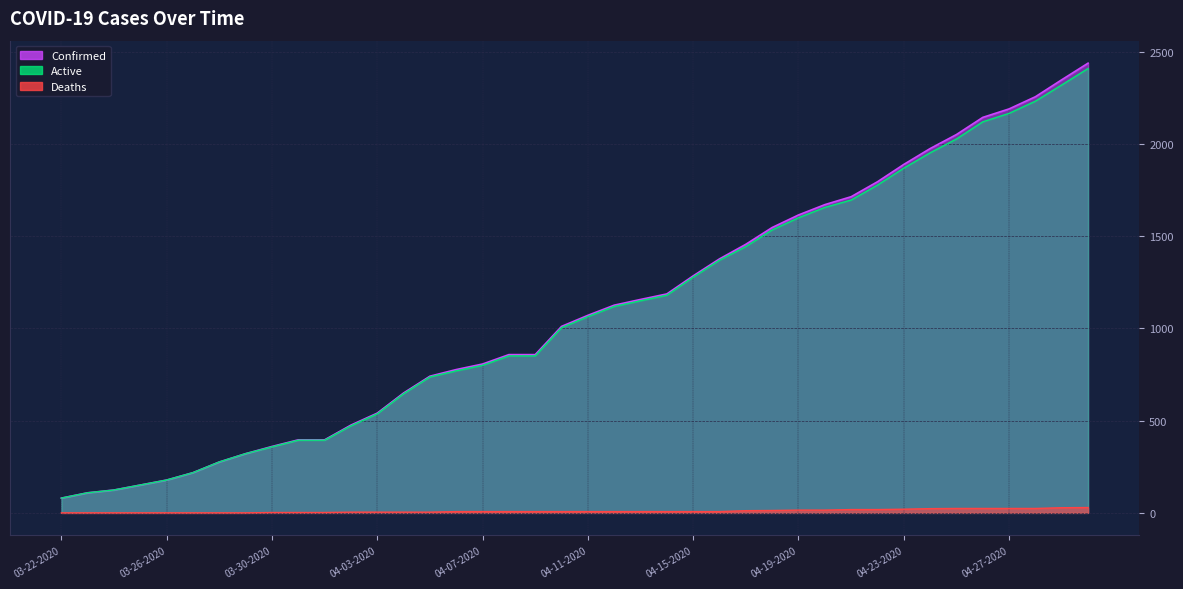

What value does the Confirmed series have at 04-06-2020, to the nearest 10?

780